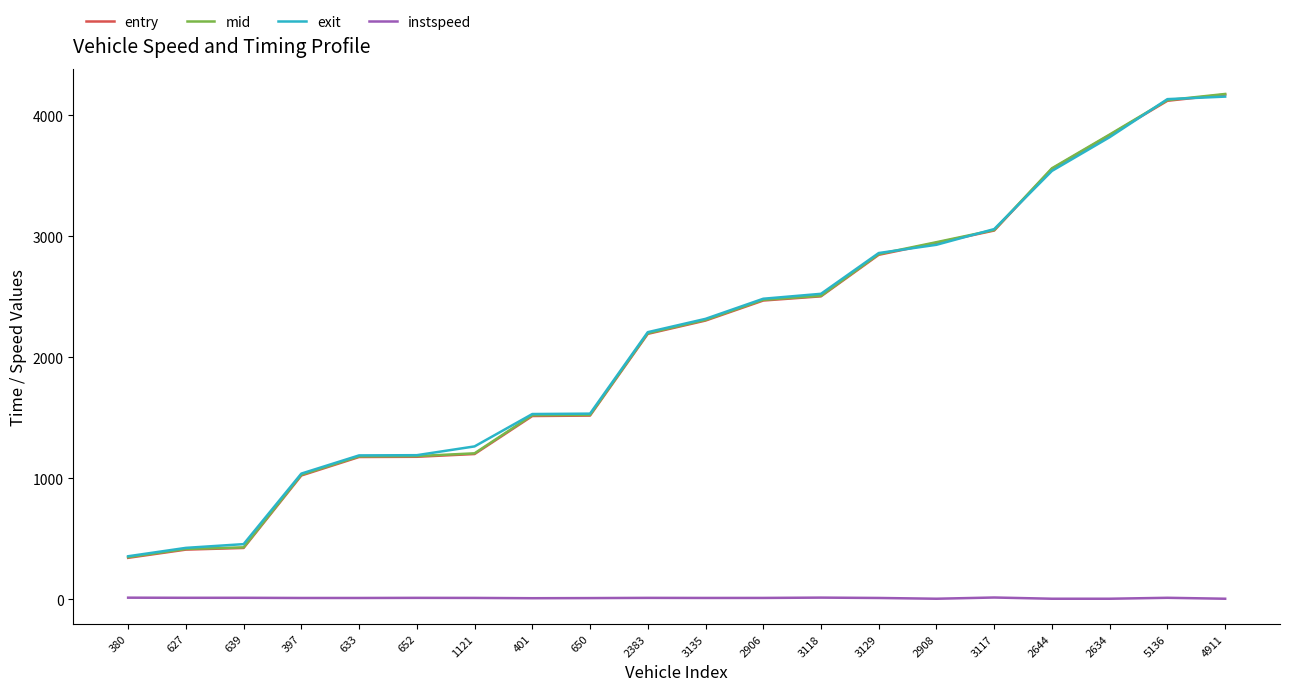

True or false: entry and instspeed intersect in this chart.

False